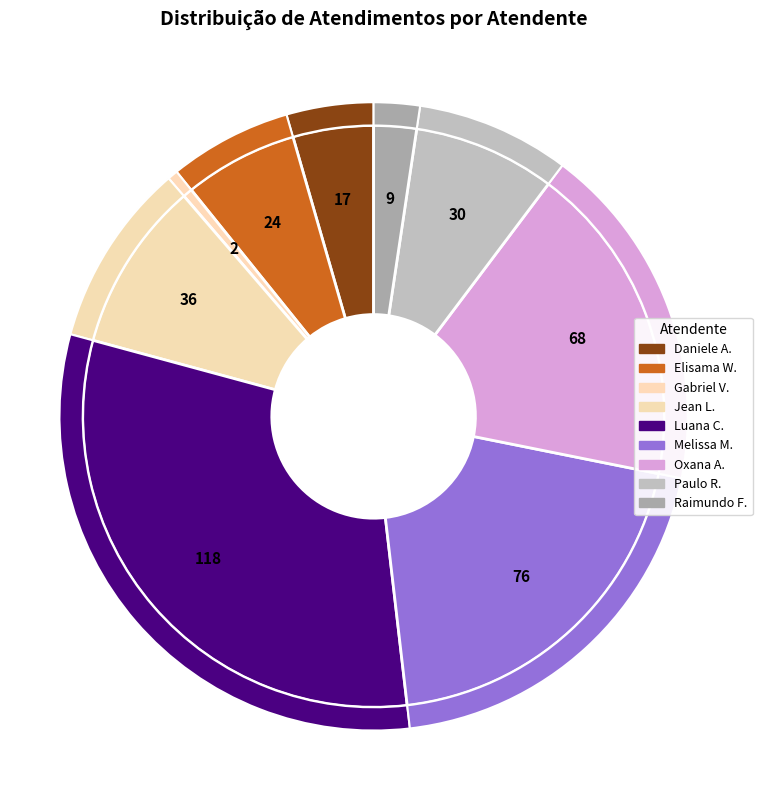

Is it true that Oxana Andreli da Silva is 18% of the pie?

True